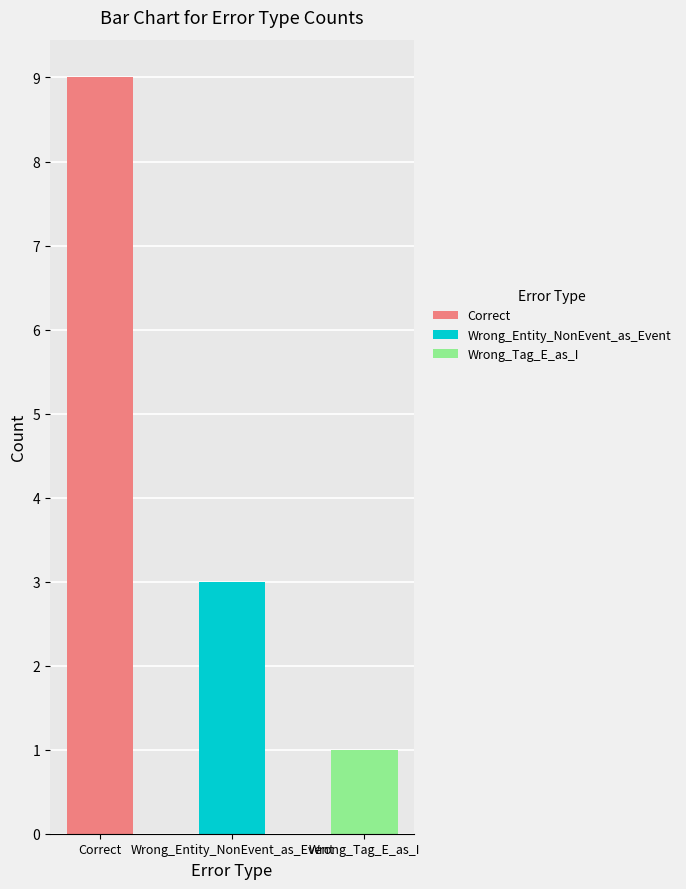

Where does the data first go above 3?

Correct